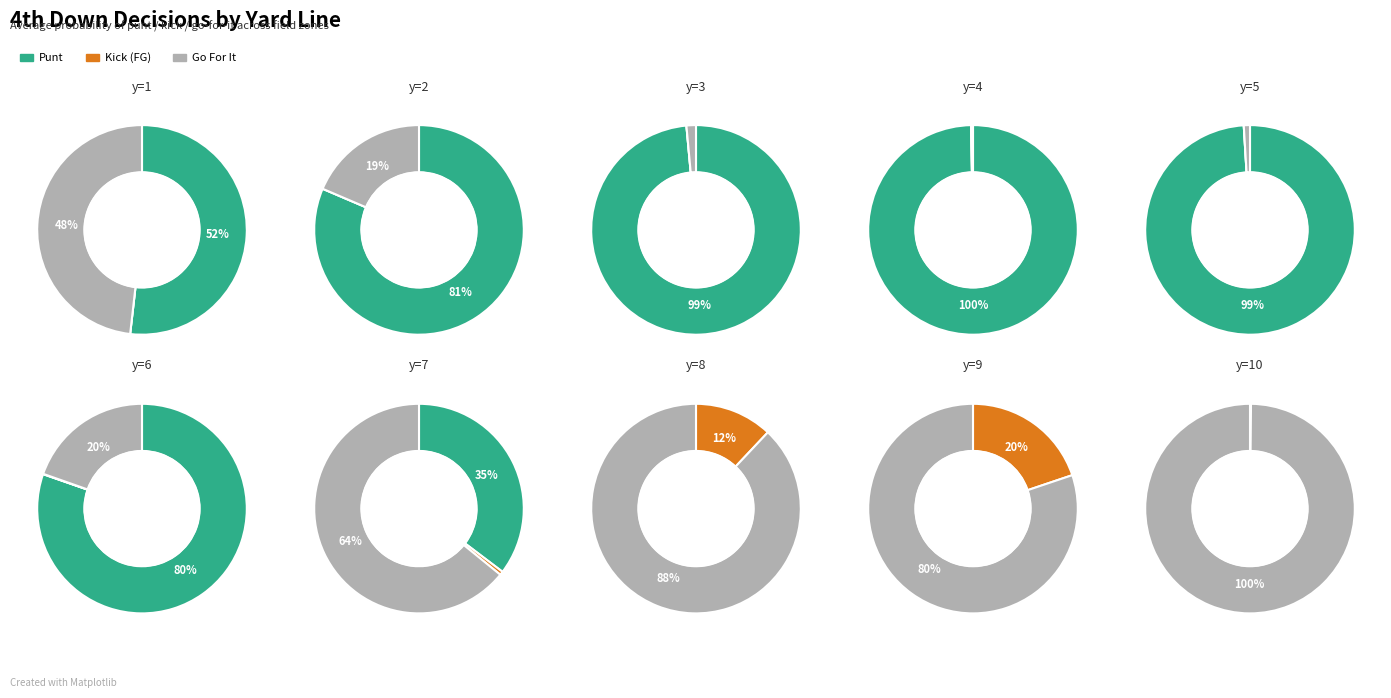

Rank the series by their maximum value, from highest to lowest.

gofor, punt, kick